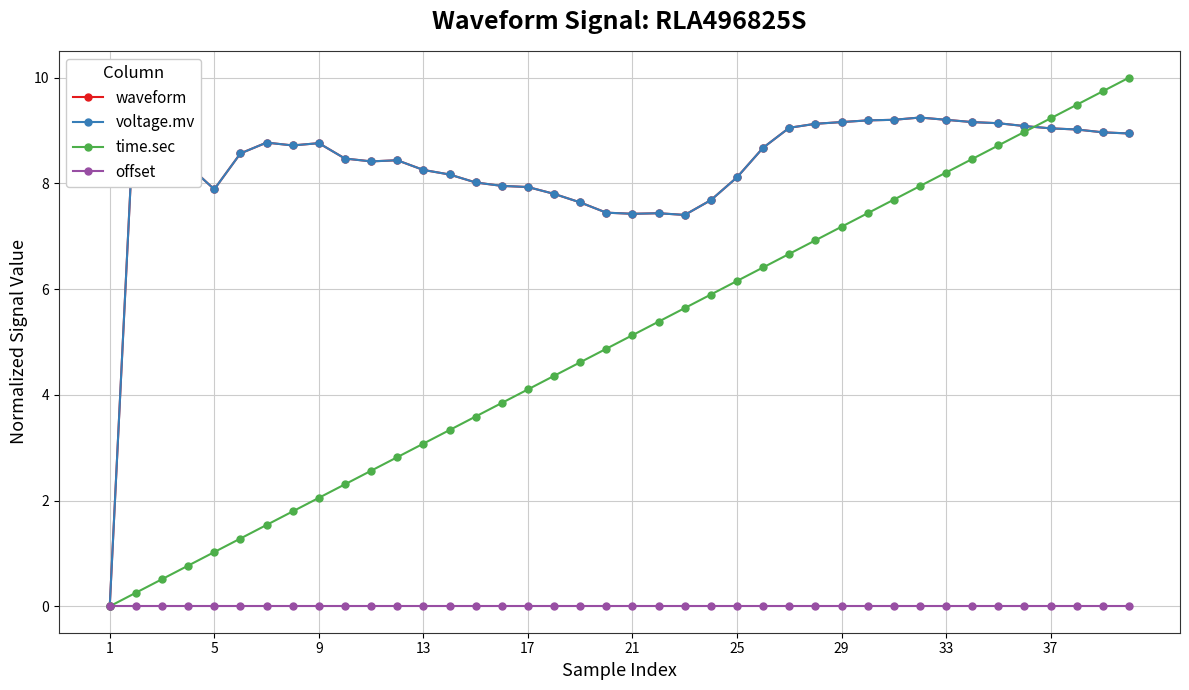

True or false: time.sec has more than 1 interior local peaks.

False